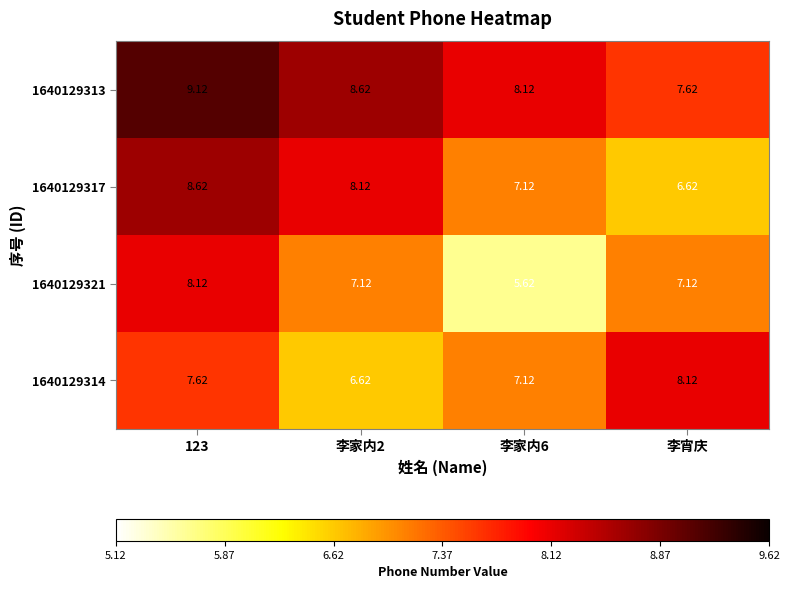

At which label does 1640129313 reach its minimum?

李宵庆